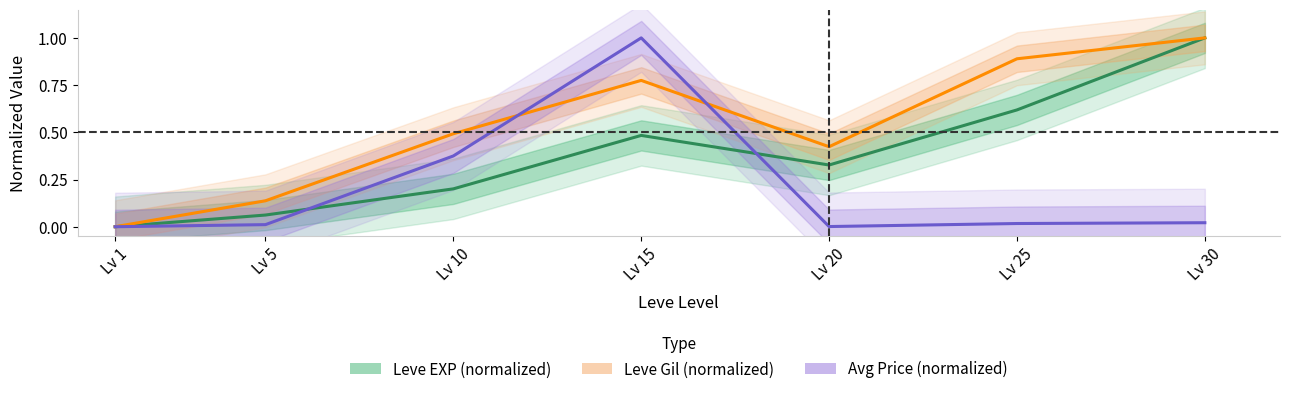

List the series in order of their peak value, lowest first.

Leve EXP (normalized), Leve Gil (normalized), Avg Price (normalized)